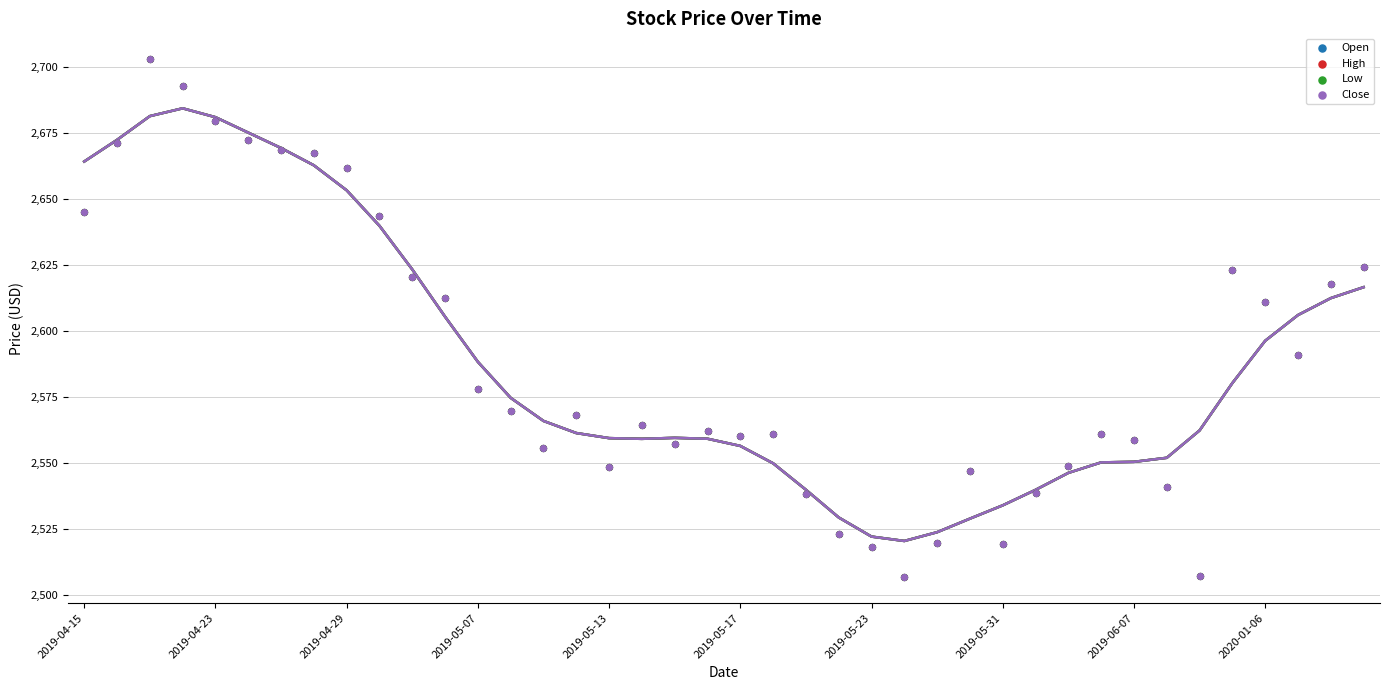

What are all the series names shown in the legend?

Open, High, Low, Close